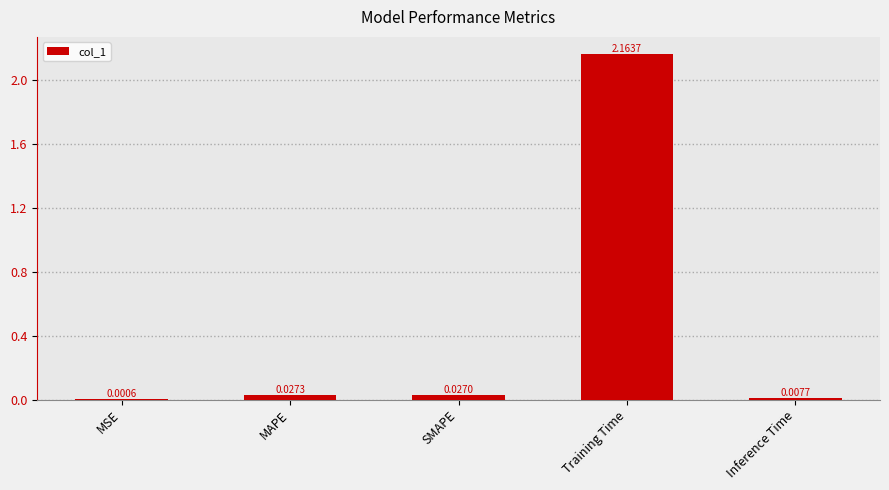

What is the change in value from SMAPE to Training Time?

+2.1